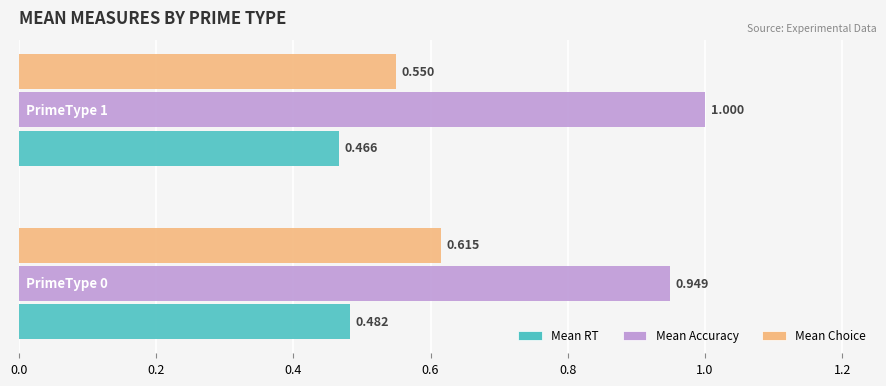

Rank the series by their maximum value, from lowest to highest.

Mean RT, Mean Choice, Mean Accuracy